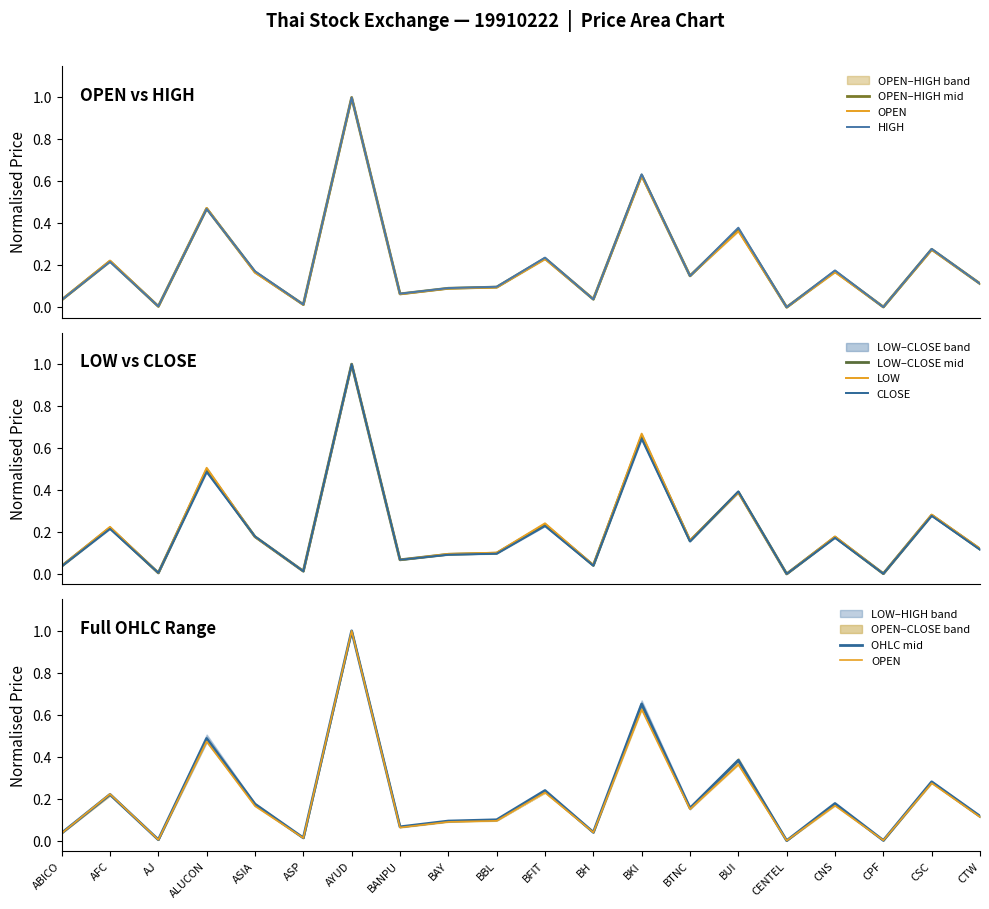

True or false: HIGH and OPEN cross at least once.

True